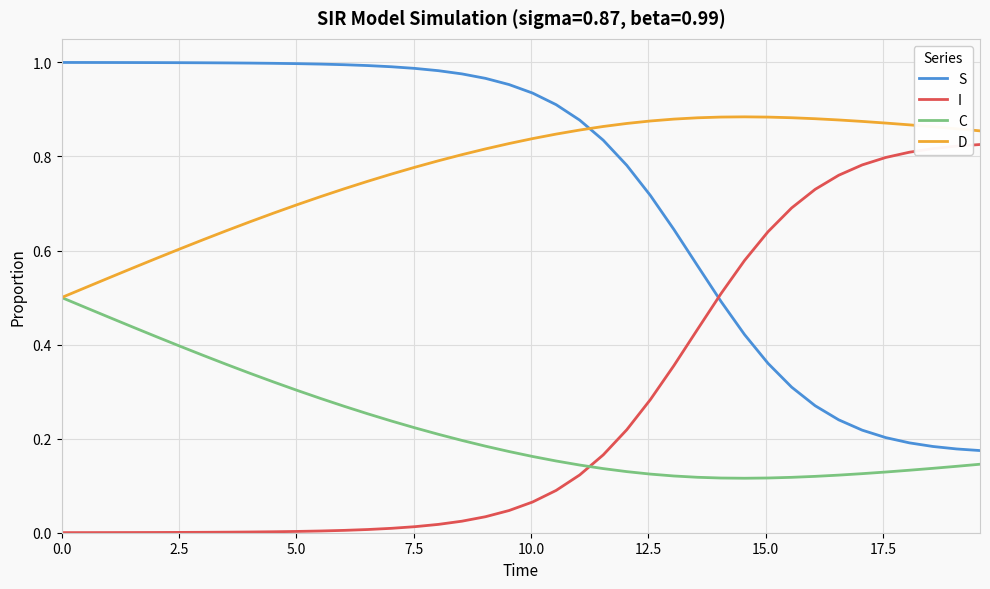

After their last crossing, which series has the higher values: D or S?

D